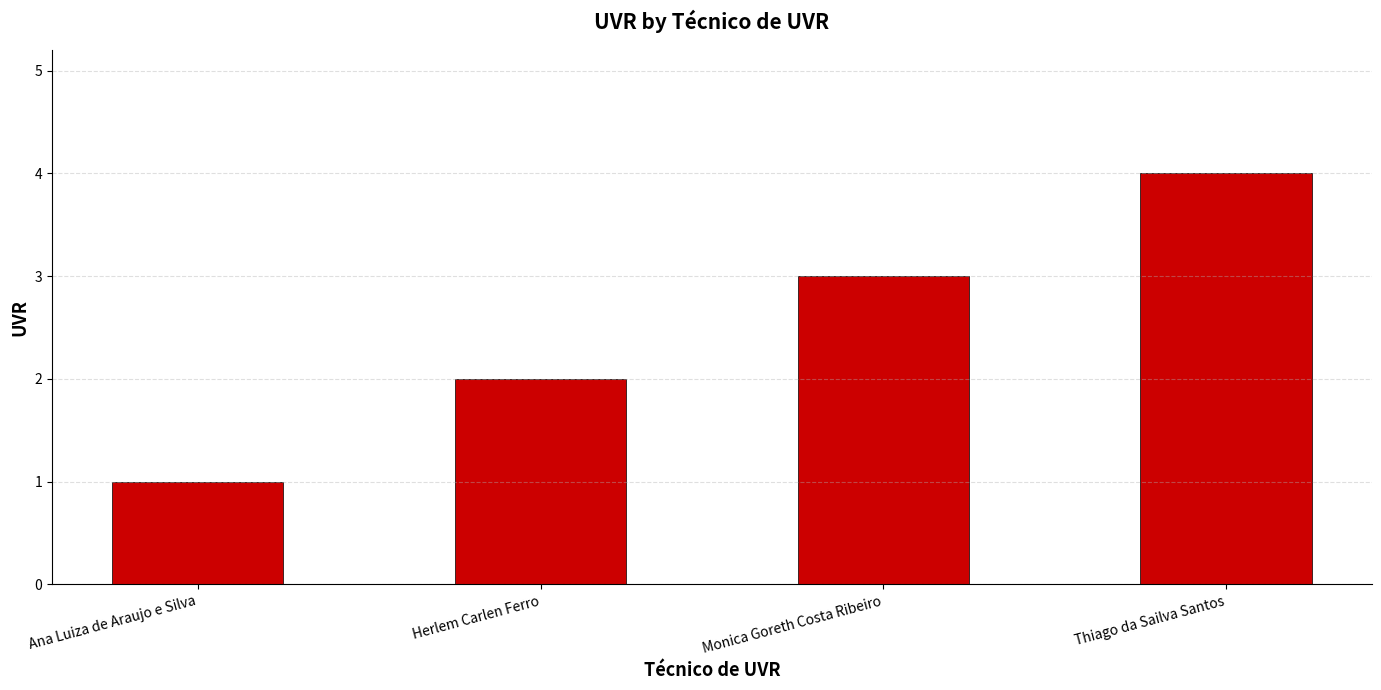

Which has a higher value, Ana Luiza de Araujo e Silva or Thiago da Sailva Santos?

Thiago da Sailva Santos